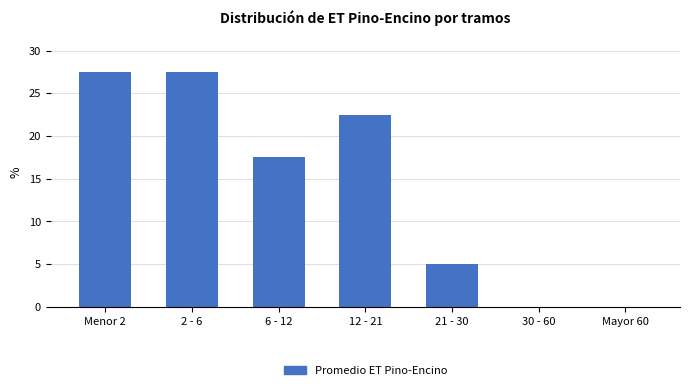

Reading right to left, extract all data points from this chart.

Mayor 60=0.0	30 - 60=0.0	21 - 30=5.0	12 - 21=22.5	6 - 12=17.5	2 - 6=27.5	Menor 2=27.5